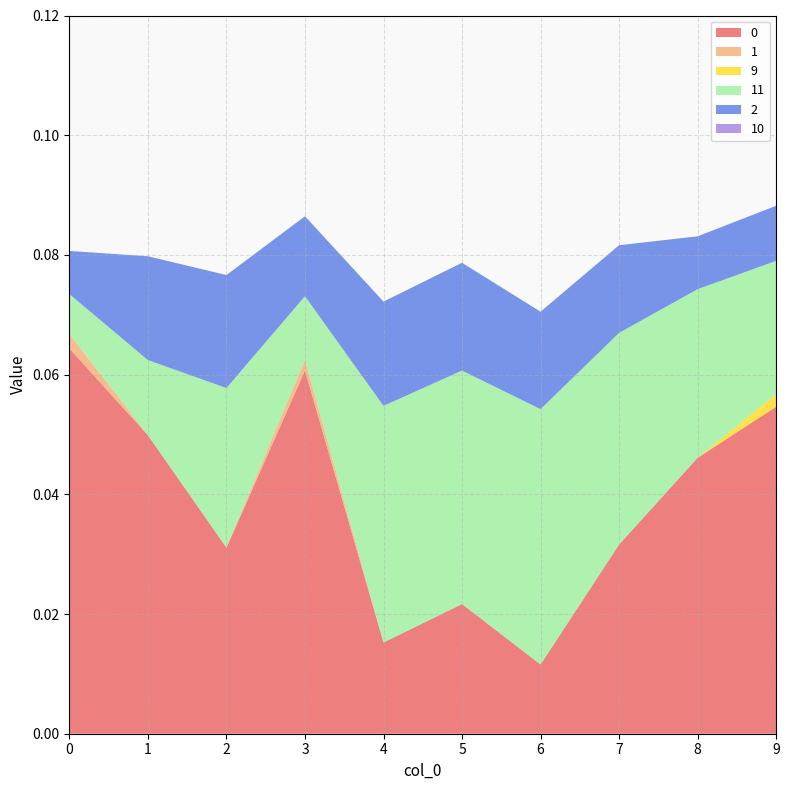

Reading left to right, transcribe all the data shown in this chart.

0: 0=0.1	1=0.0	2=0.0	3=0.1	4=0.0	5=0.0	6=0.0	7=0.0	8=0.0	9=0.1
1: 0=0.0	1=0.0	2=0.0	3=0.0	4=0.0	5=0.0	6=0.0	7=0.0	8=0.0	9=0.0
9: 0=0.0	1=0.0	2=0.0	3=0.0	4=0.0	5=0.0	6=0.0	7=0.0	8=0.0	9=0.0
11: 0=0.0	1=0.0	2=0.0	3=0.0	4=0.0	5=0.0	6=0.0	7=0.0	8=0.0	9=0.0
2: 0=0.0	1=0.0	2=0.0	3=0.0	4=0.0	5=0.0	6=0.0	7=0.0	8=0.0	9=0.0
10: 0=0.0	1=0.0	2=0.0	3=0.0	4=0.0	5=0.0	6=0.0	7=0.0	8=0.0	9=0.0